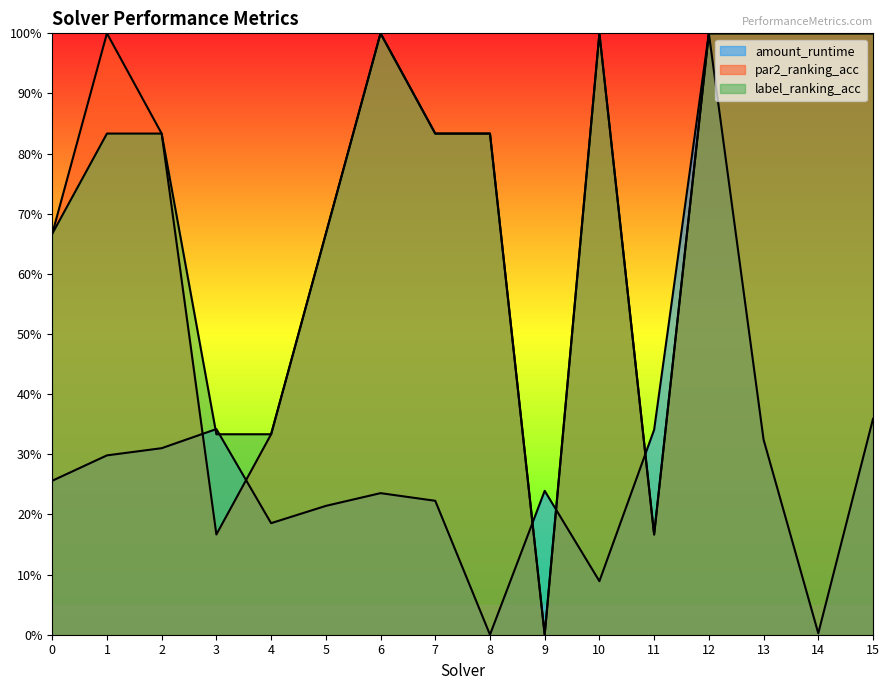

What is the sum of the amount_runtime values at 7 and 13?

0.5